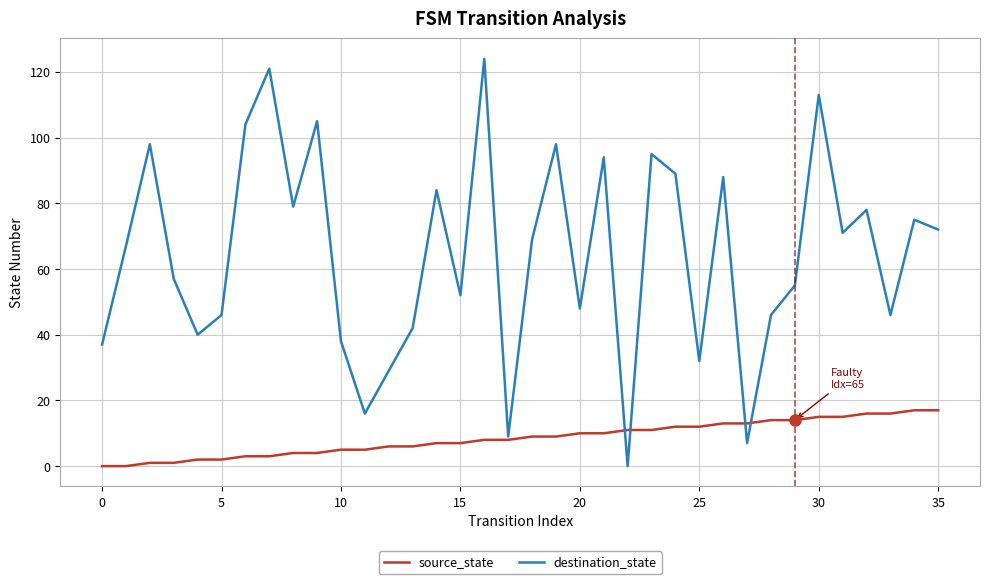

Which series has the largest total across all categories?

destination_state